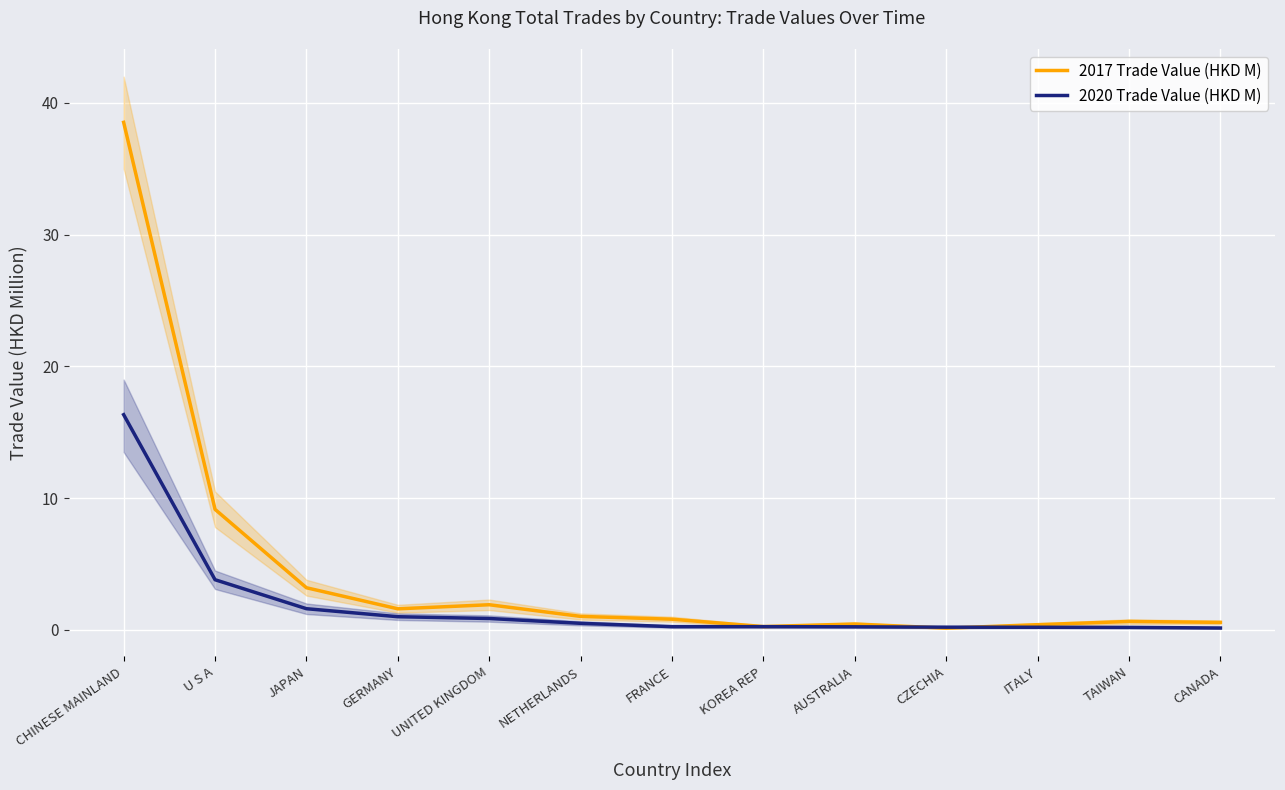

Rank the series at ITALY from lowest to highest value.

2020 Trade Value (HKD M), 2017 Trade Value (HKD M)